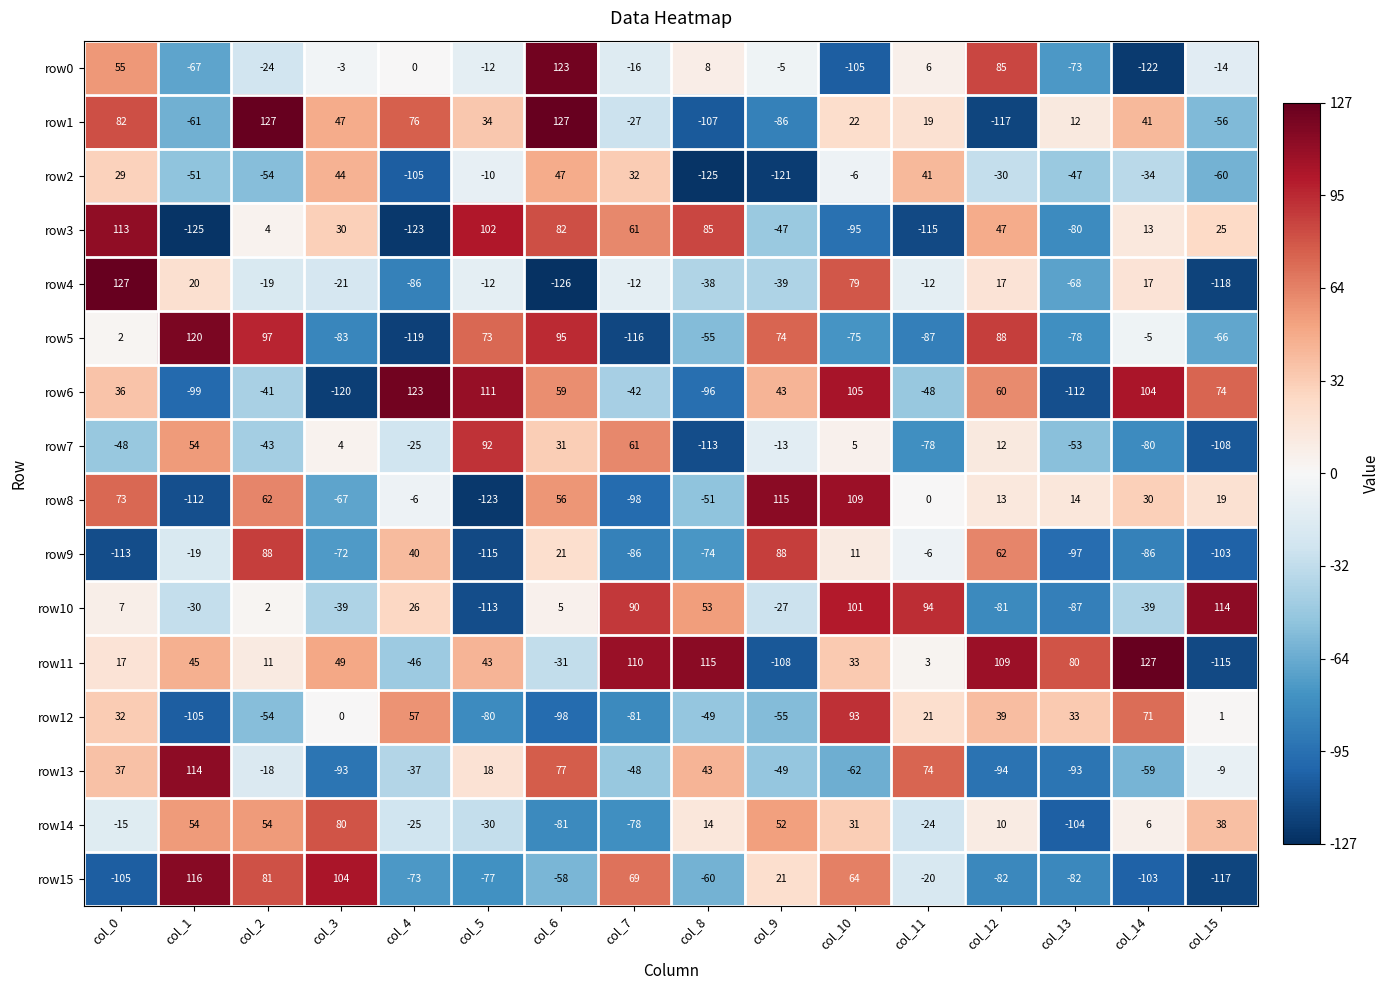

What is the difference between the row4 values at col_2 and col_4?

67